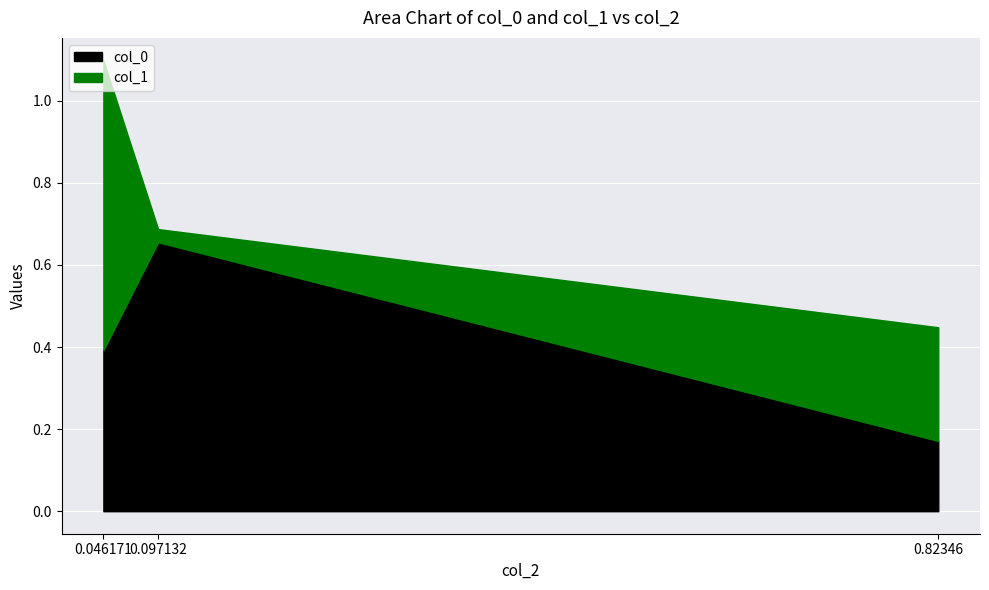

Reading right to left, list all the values displayed in this chart.

col_0: 0.2	0.7	0.4
col_1: 0.3	0.0	0.7